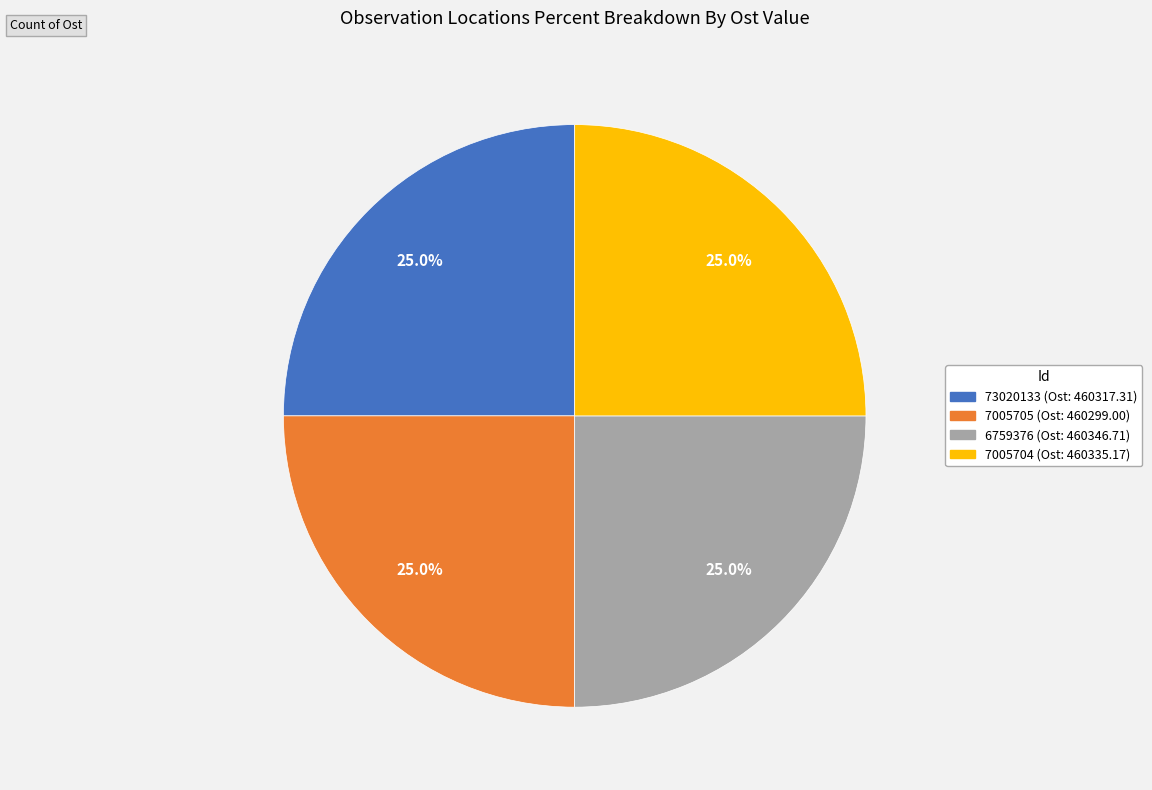

Is it true that 6759376 is 19% of the pie?

False